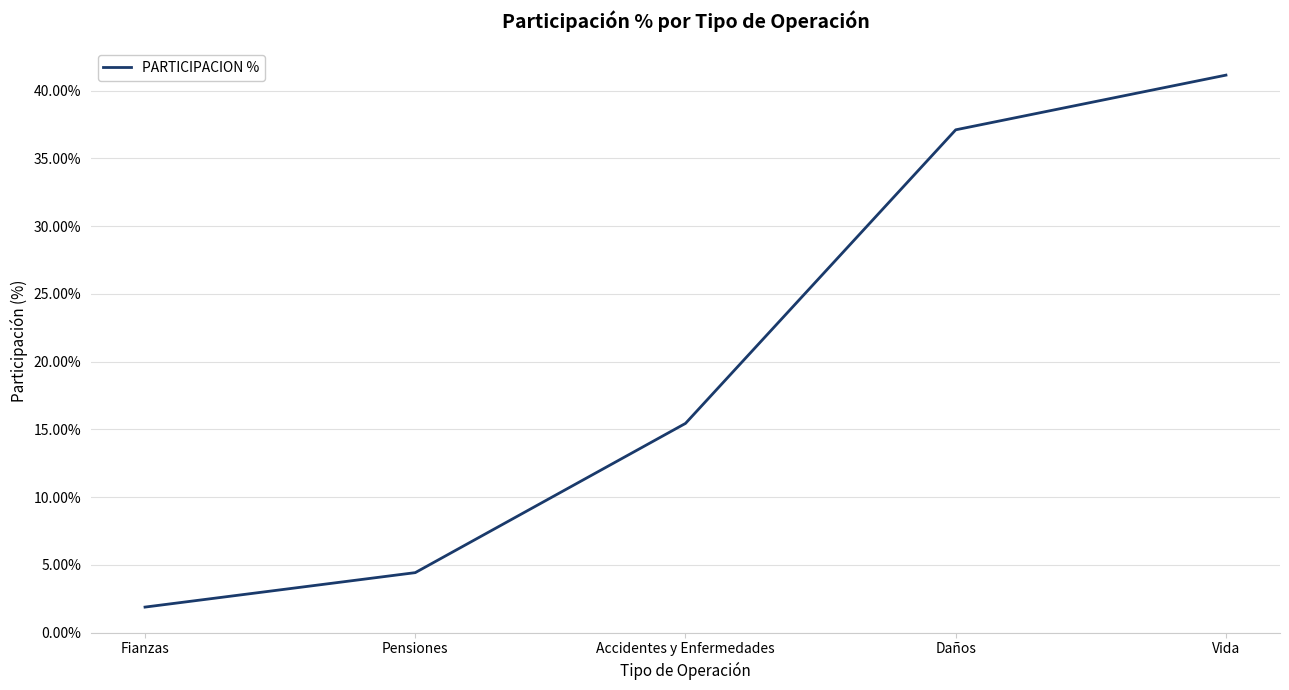

What is the difference between the second highest and minimum values?

35.2